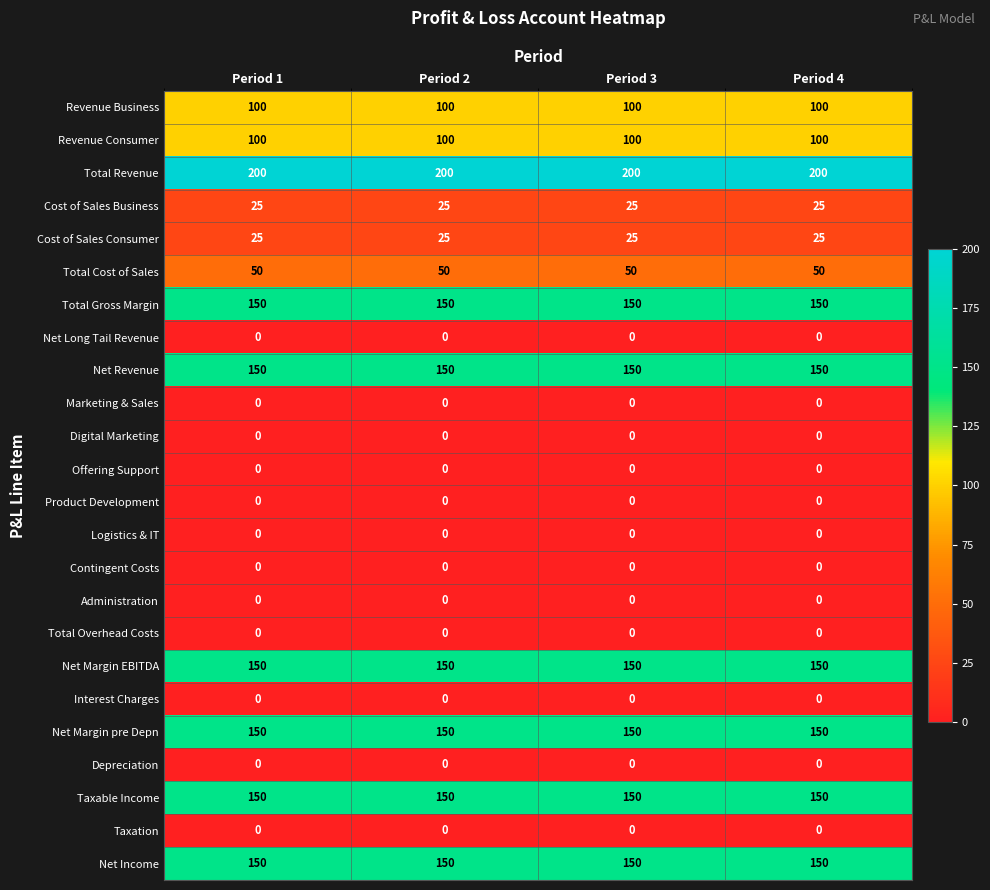

Count the number of categories in the chart.

4